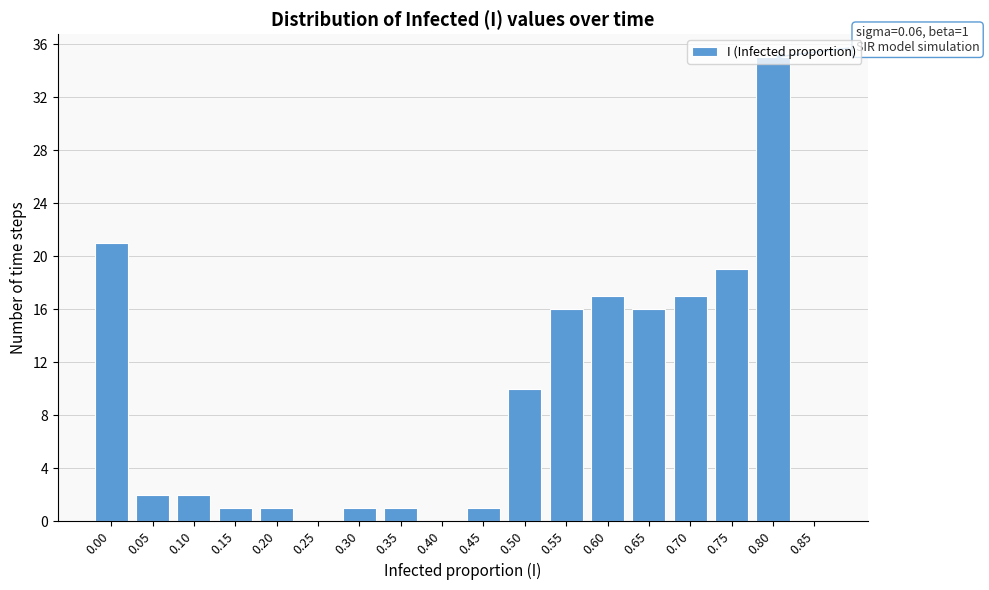

What is the sum of all values?

160